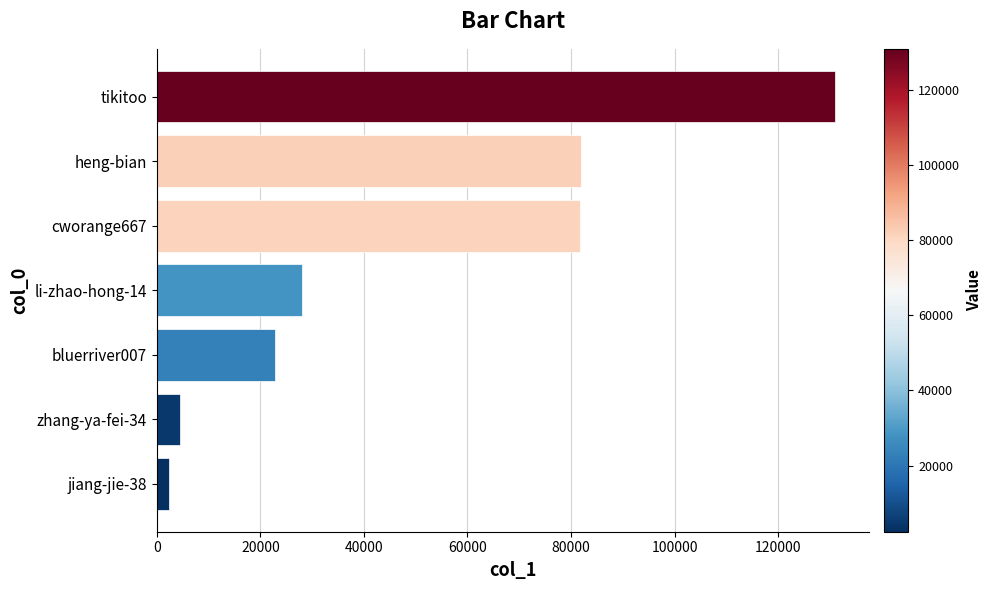

Are the bars horizontal?

Yes